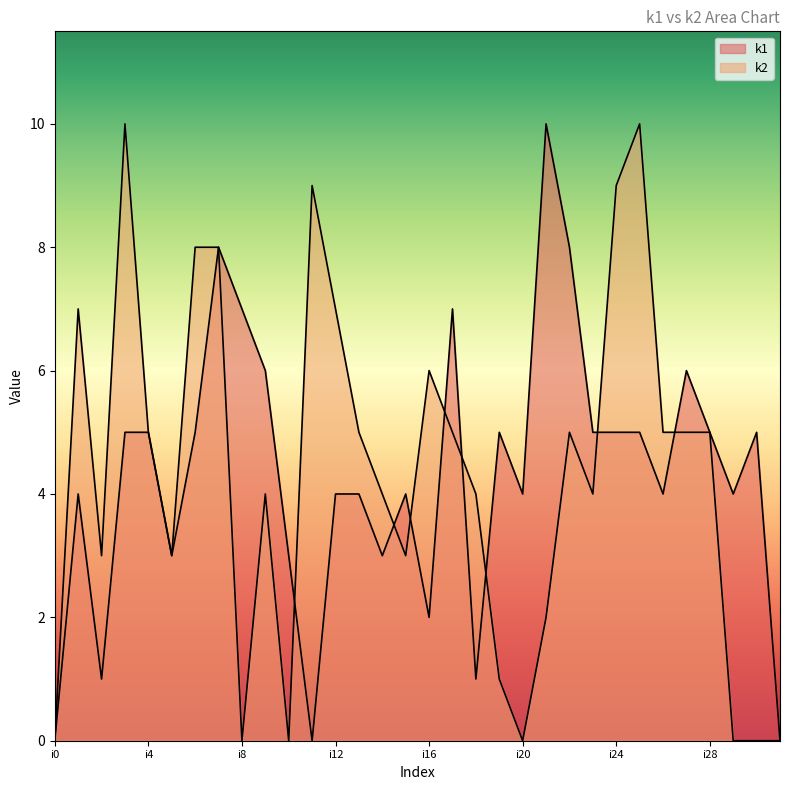

How many values in k1 are above zero?

29